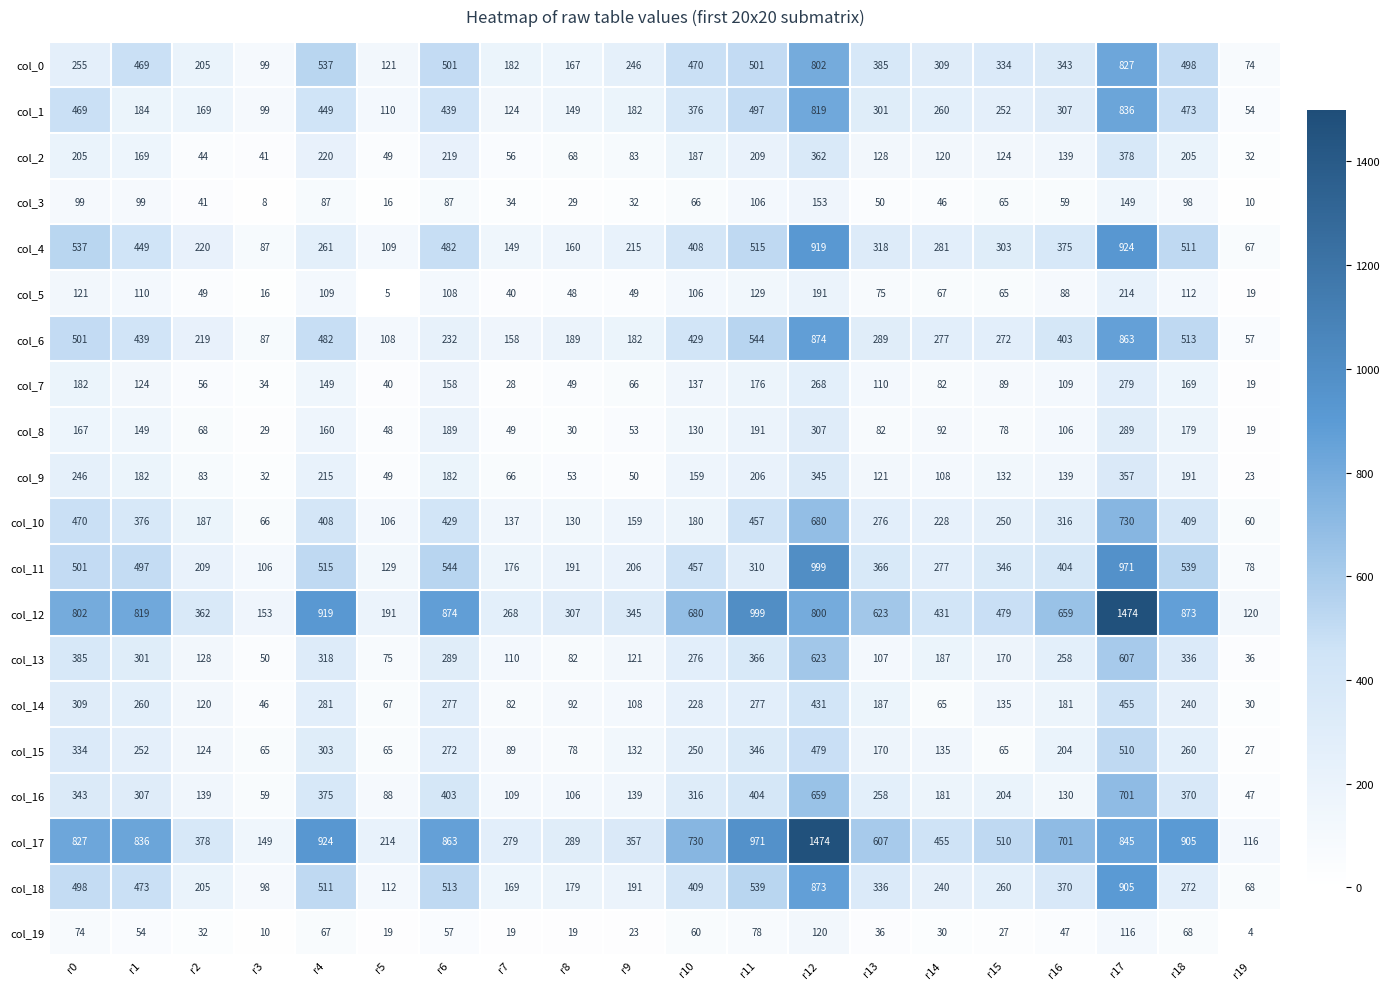

What is the difference between the maximum and minimum values in the col_16 series?

654